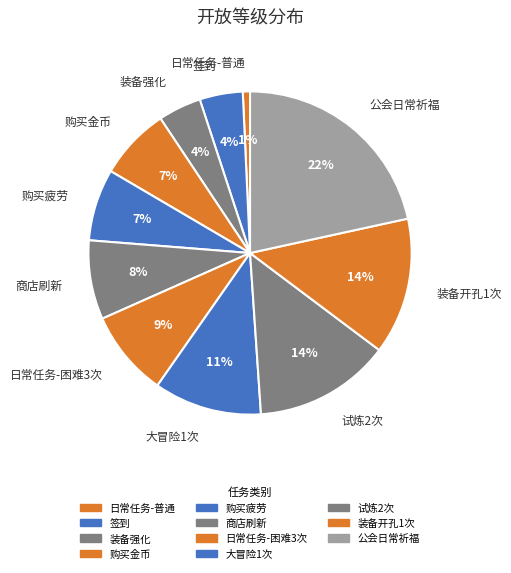

The 签到 slice represents 4% of the pie. True or false?

True